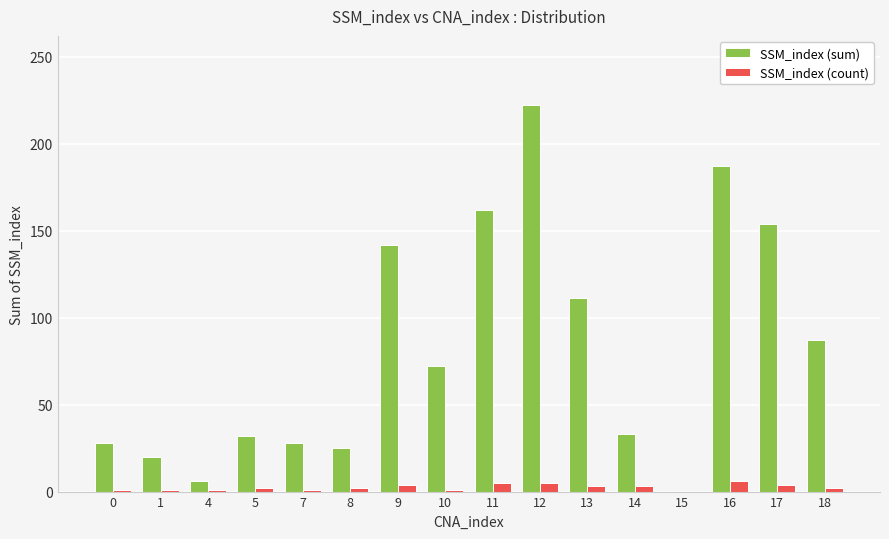

What is the average value of the SSM_index (count) series?

3